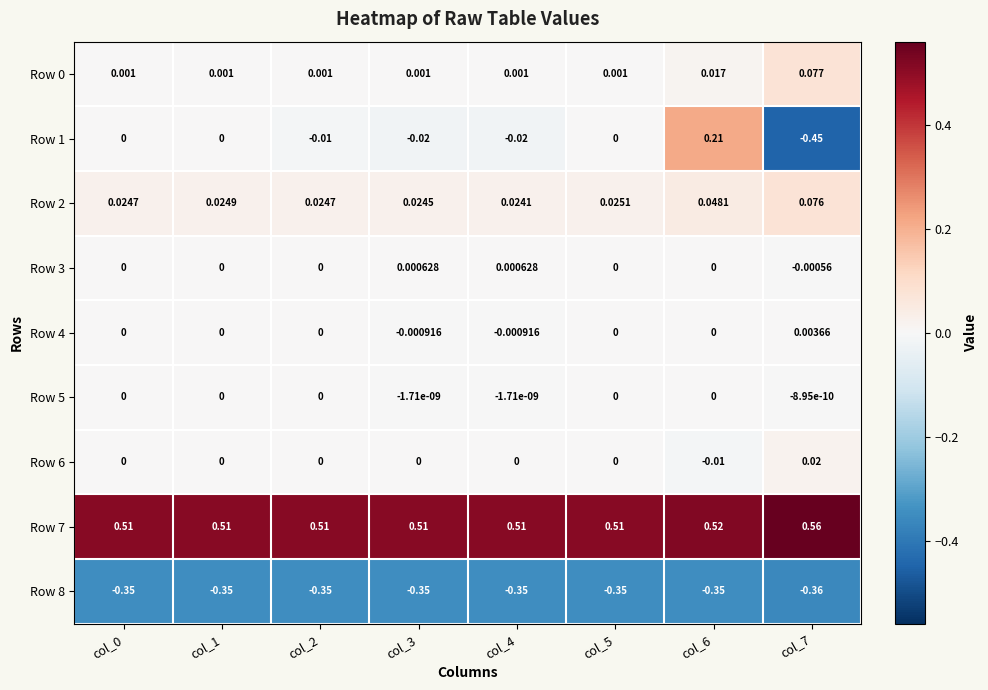

Is the value of Row 4 at col_1 greater than the value of Row 6 at col_6?

Yes